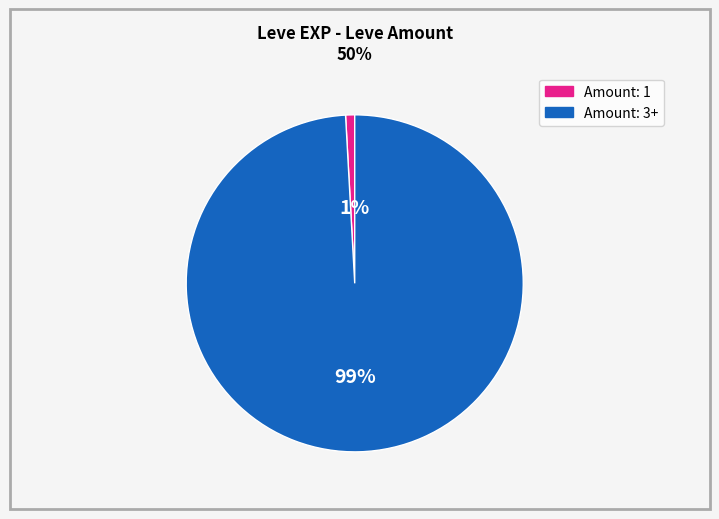

To the nearest percent, what is the average slice percentage?

50%